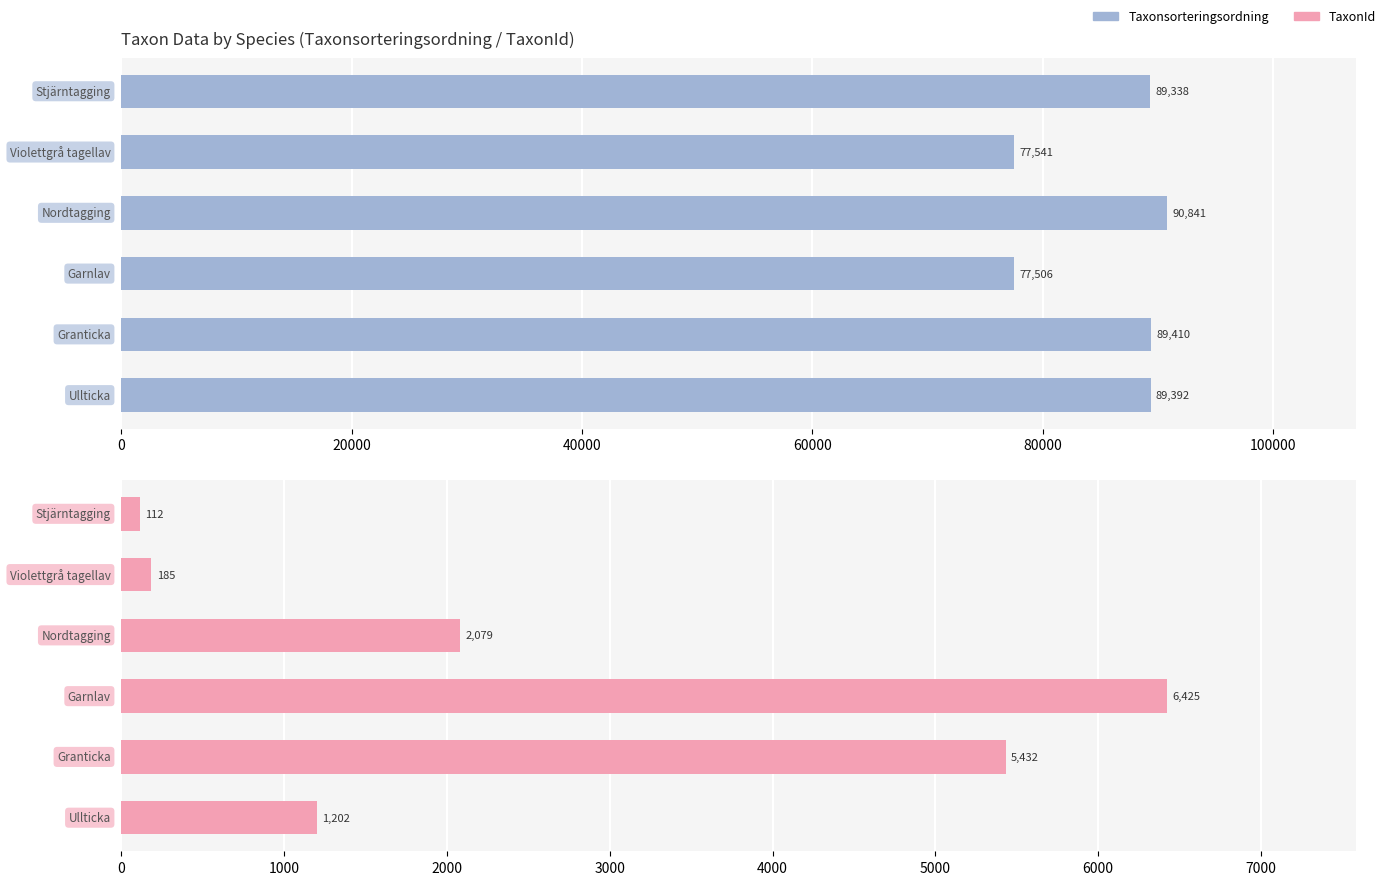

How many groups of bars are there?

6